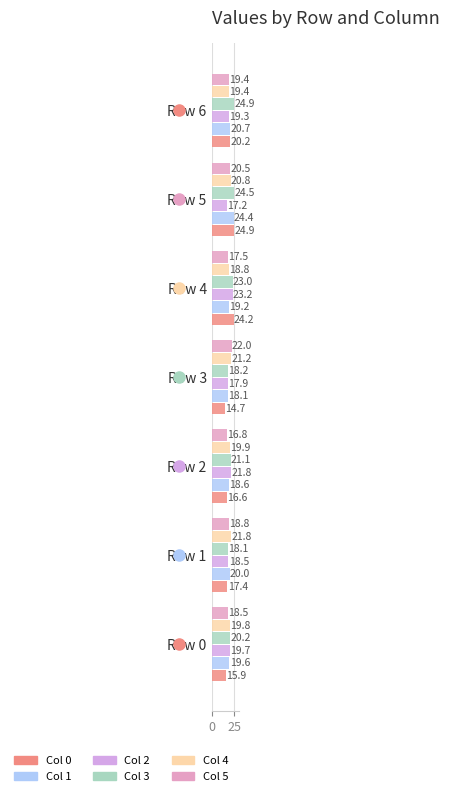

What is the minimum value shown in the chart?

14.7